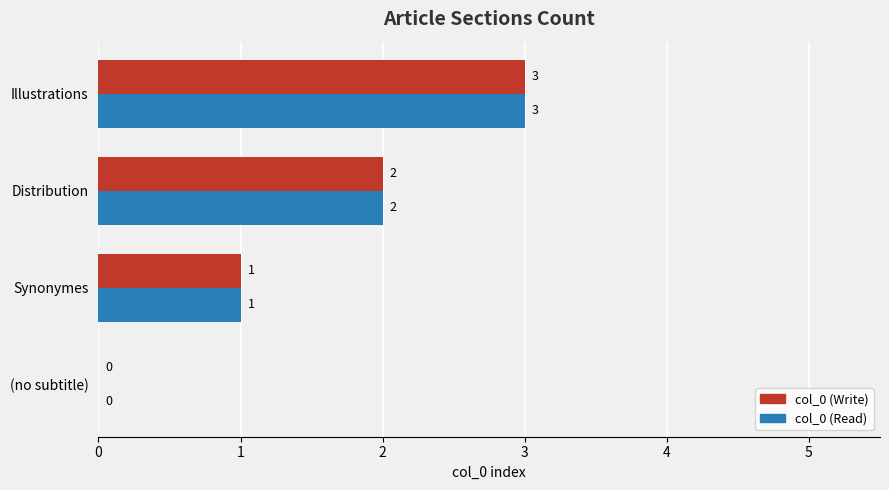

How many values in col_0 (Write) are above zero?

3